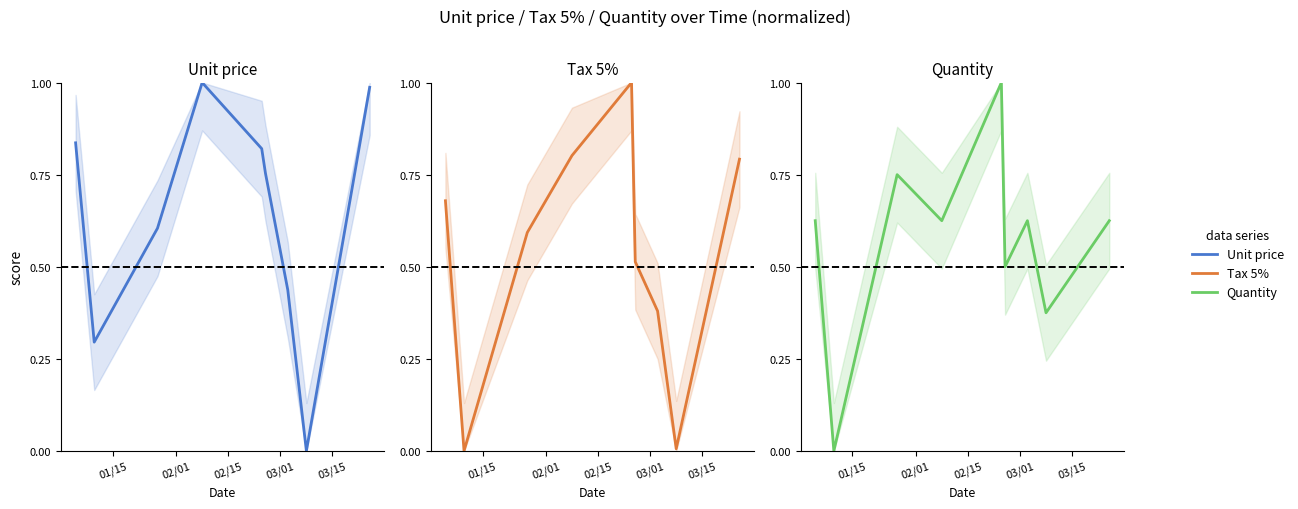

How many lines are shown in the chart?

3